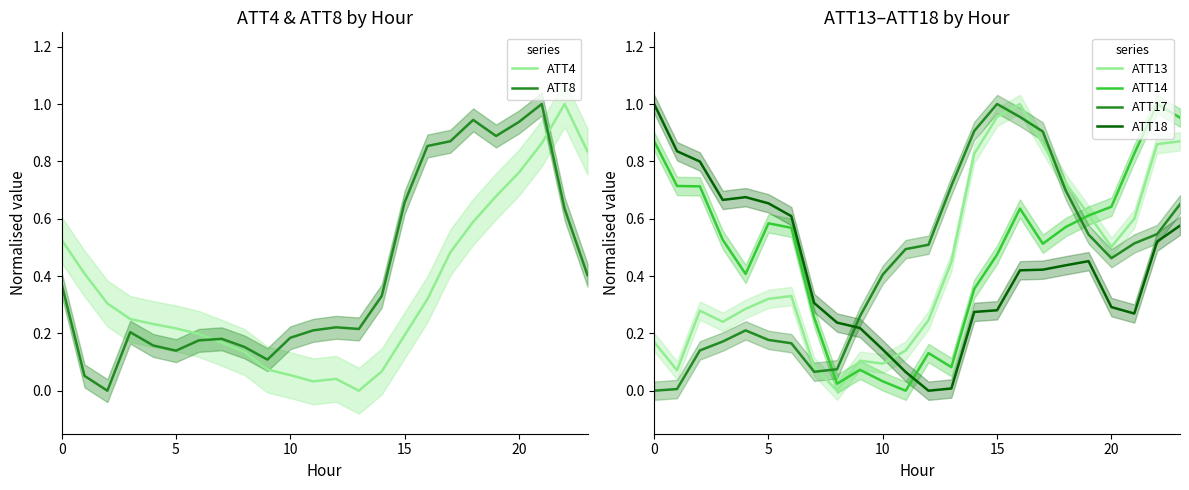

How many positive values does the ATT14 series have?

23